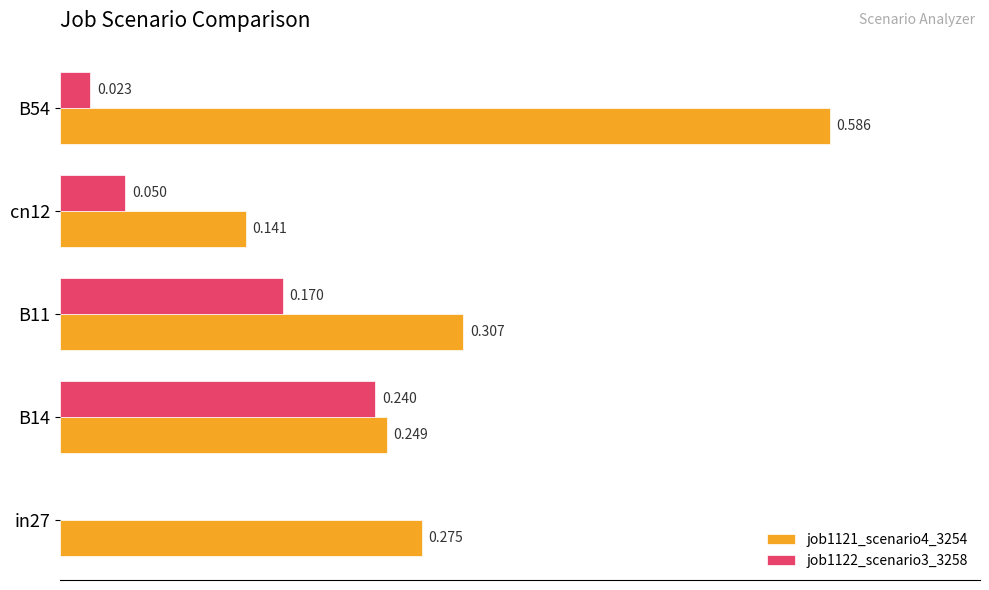

Is the value of job1121_scenario4_3254 at B54 greater than the value of job1122_scenario3_3258 at B54?

Yes